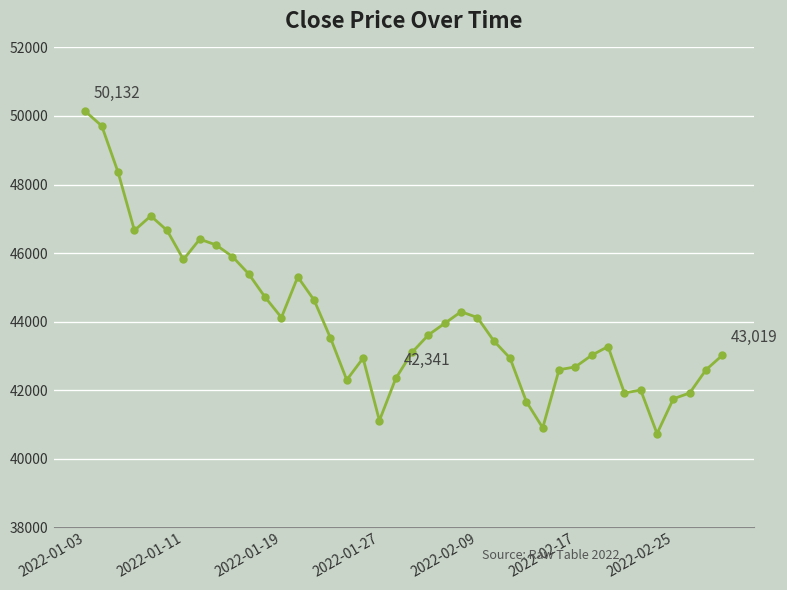

True or false: there are more than 2 points higher than both neighbors.

True